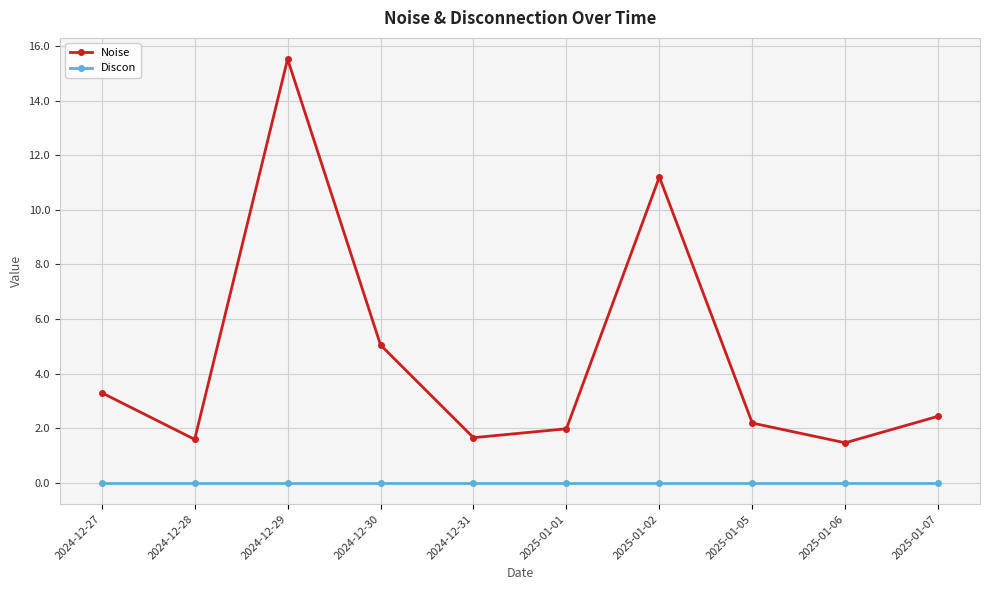

How many interior local valleys does the Noise series have?

3